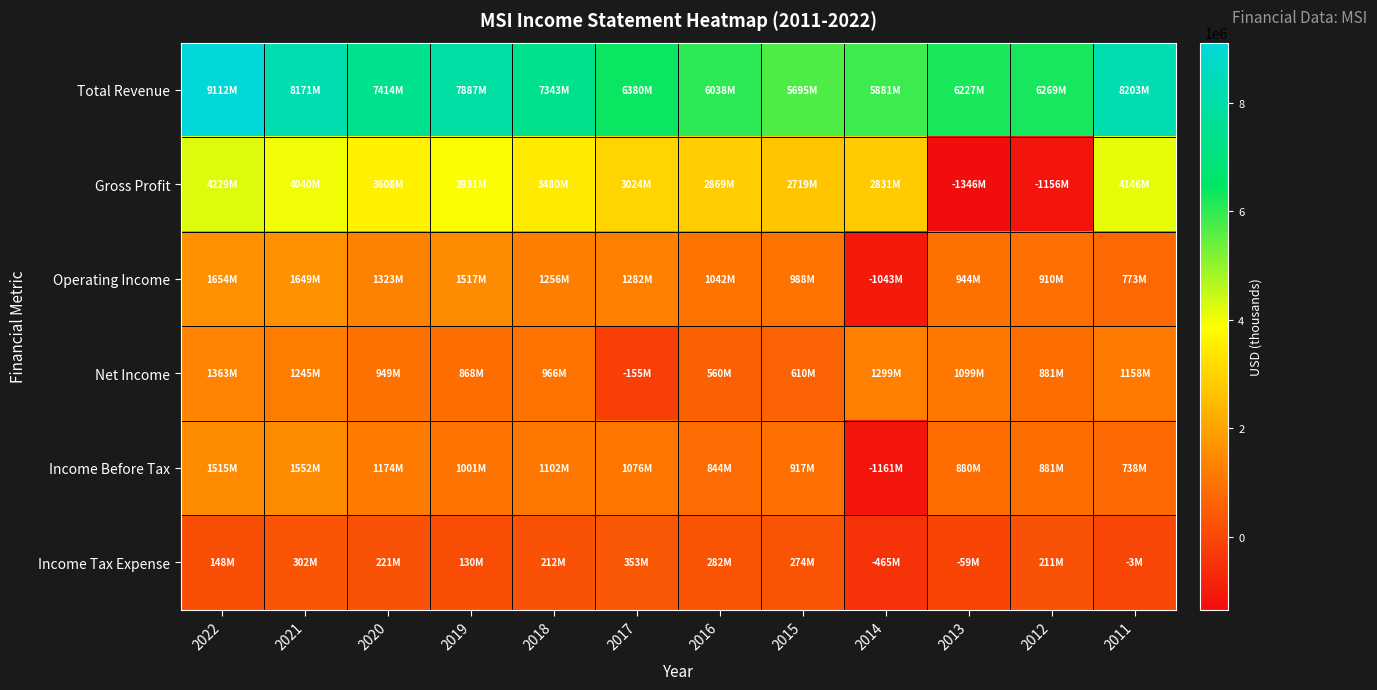

What is the total value across all series at 2015?

11203000